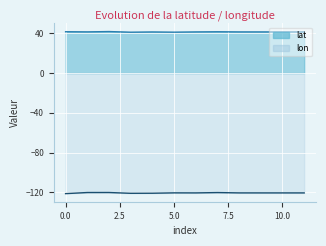

Reading left to right, what are all the values shown in this chart?

lat: 41.7	41.5	41.9	41.2	41.4	41.2	41.5	41.6	41.5	41.5	41.5	41.5
lon: -121.3	-120.2	-120.2	-120.9	-120.9	-120.5	-120.5	-120.2	-120.5	-120.5	-120.5	-120.5